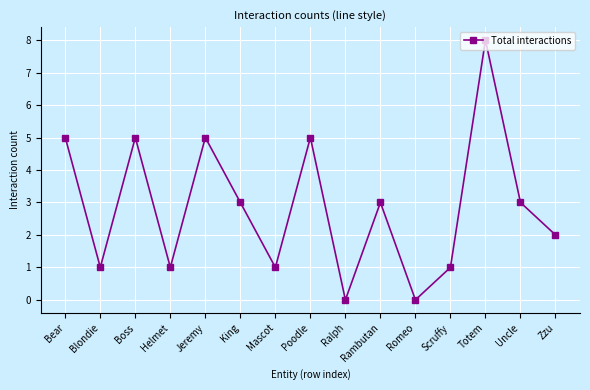

What is the ratio of the value at Helmet to the value at Zzu?

0.5